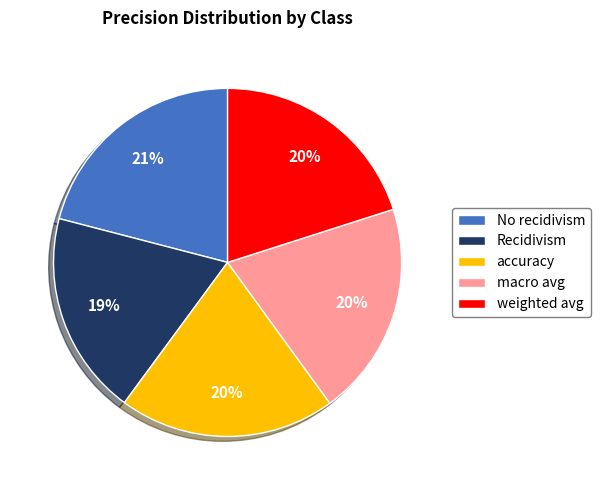

What is the smallest slice in the pie chart?

Recidivism